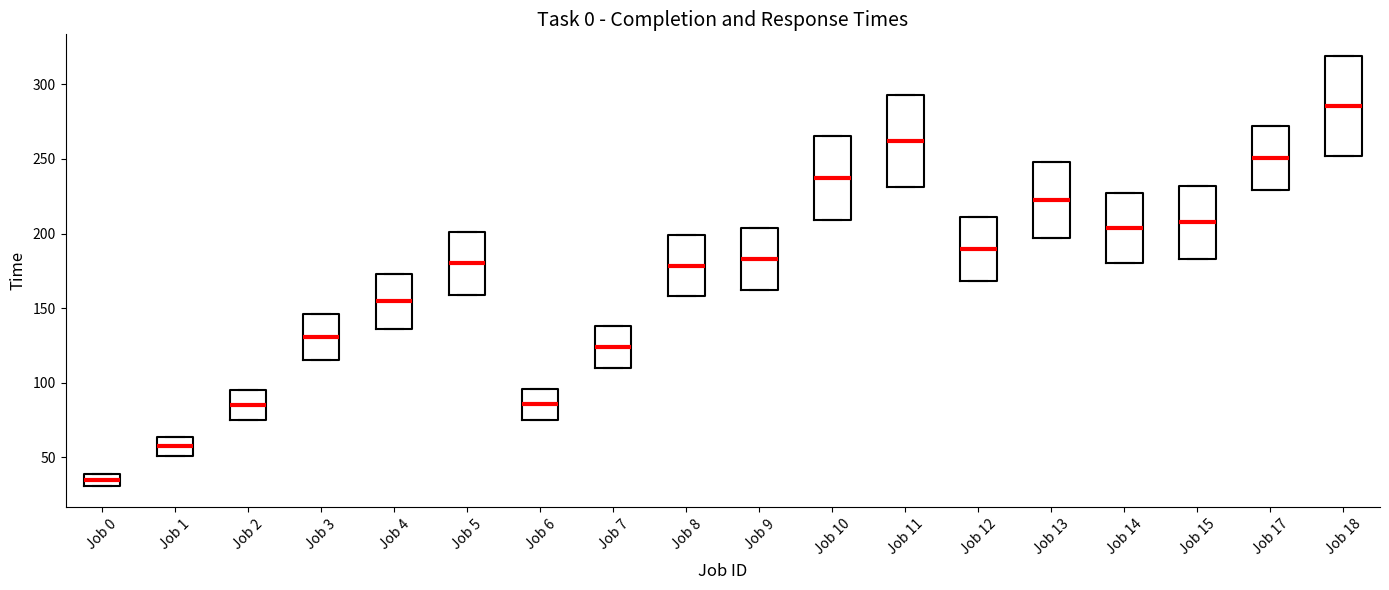

Which box has the highest median line?

Job 18